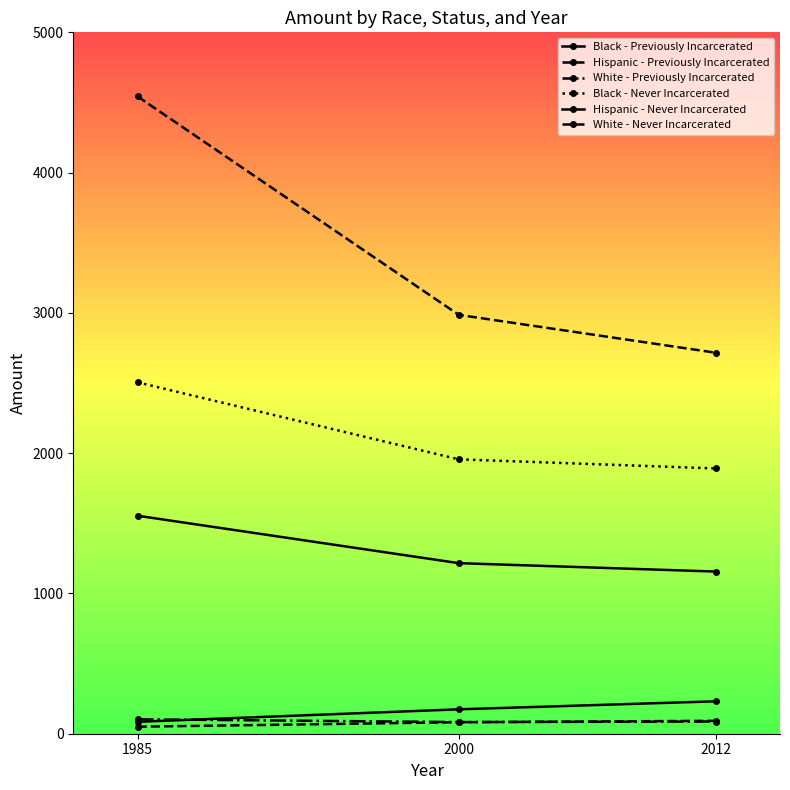

Reading left to right, list all the values displayed in this chart.

Black - Previously Incarcerated: 85	174	231
Hispanic - Previously Incarcerated: 50	82	92
White - Previously Incarcerated: 103	83	87
Black - Never Incarcerated: 2505	1956	1891
Hispanic - Never Incarcerated: 1554	1216	1156
White - Never Incarcerated: 4543	2986	2716